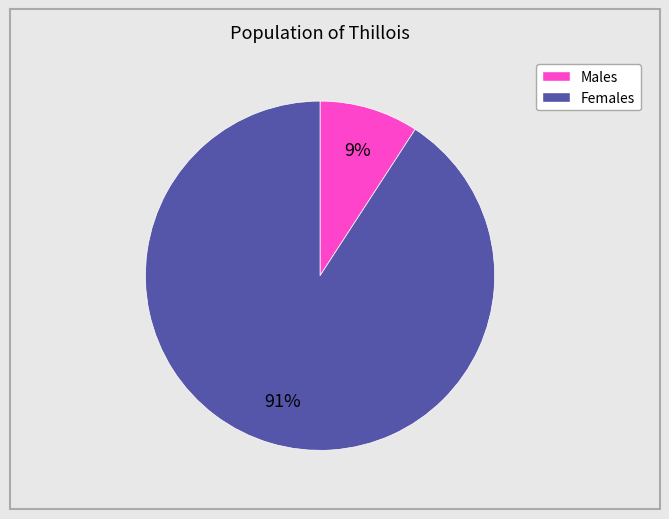

Does any single category account for the majority?

Yes